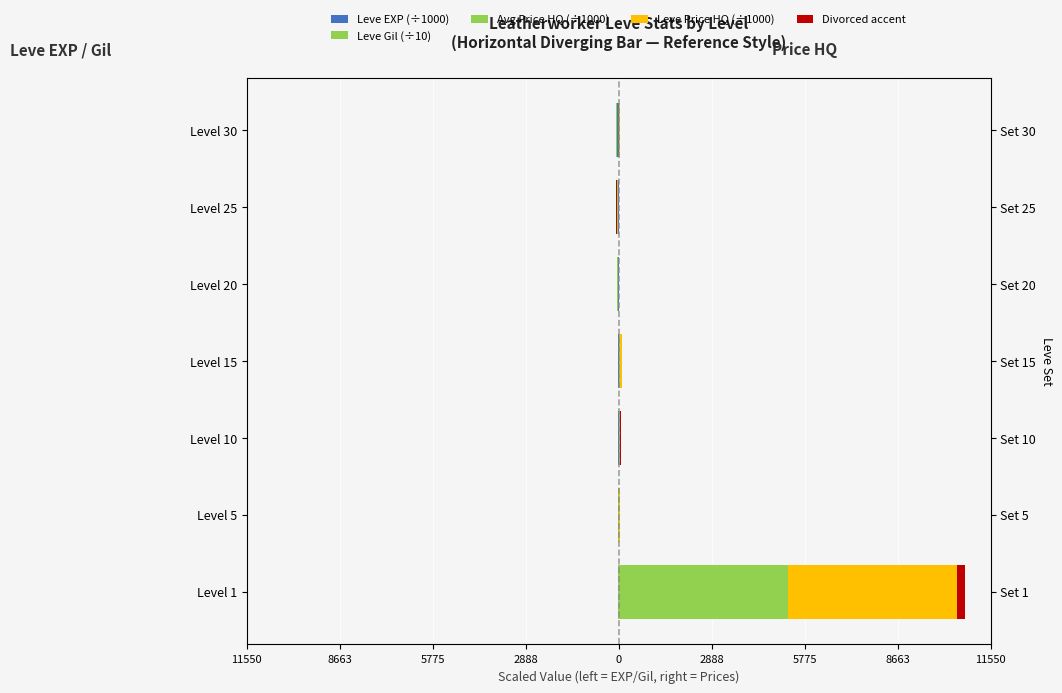

Between Level 1 and Level 25, which series saw the biggest shift?

Avg Price HQ (÷1000)